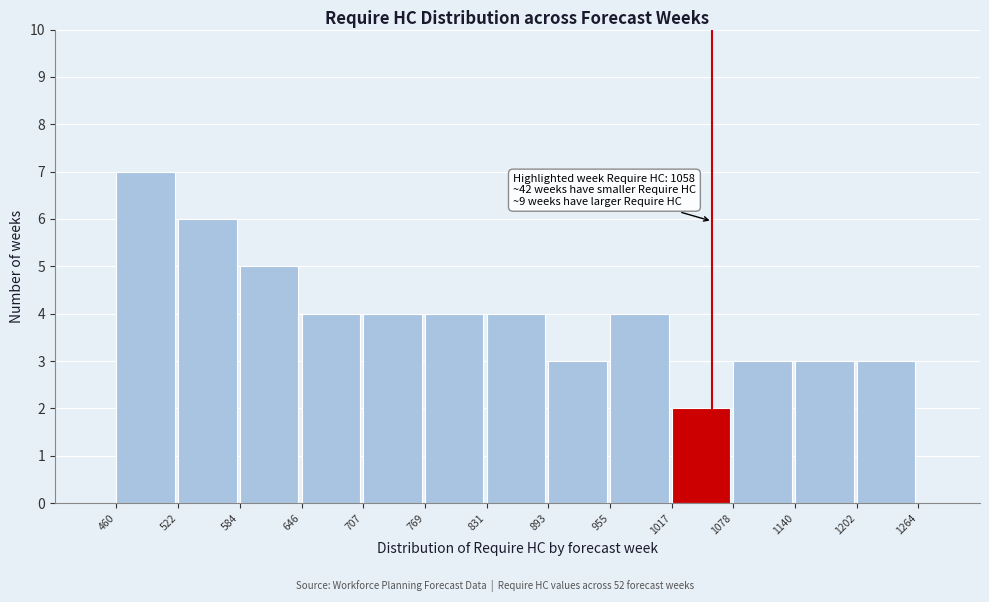

Over which range of the x-axis is the bar tallest?

460 to 522